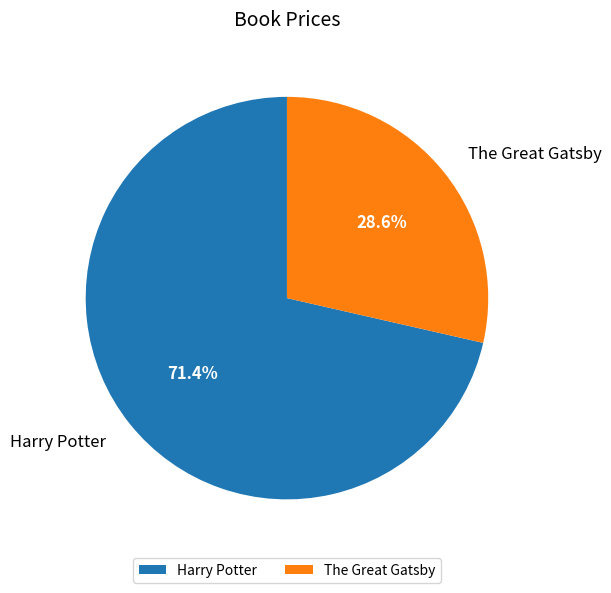

Is it true that The Great Gatsby is 29% of the pie?

True